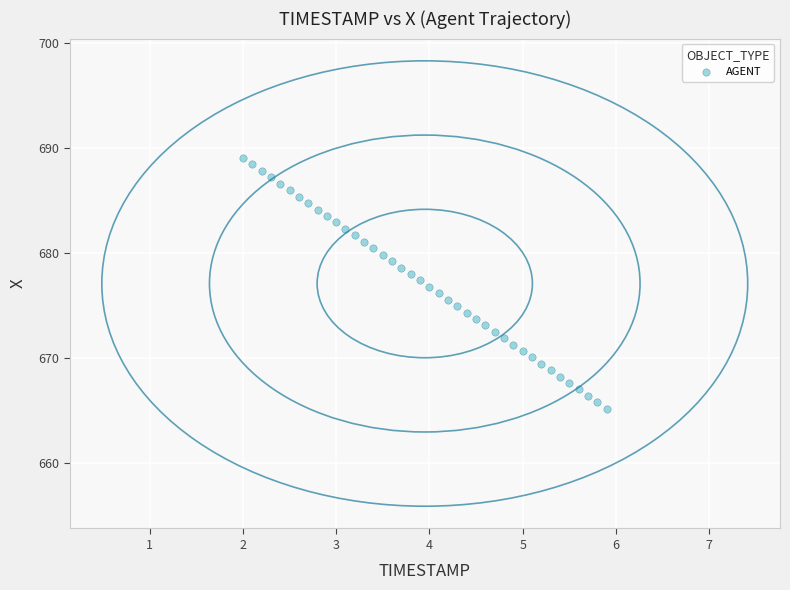

What is the range of X values (max minus min)?

3.9